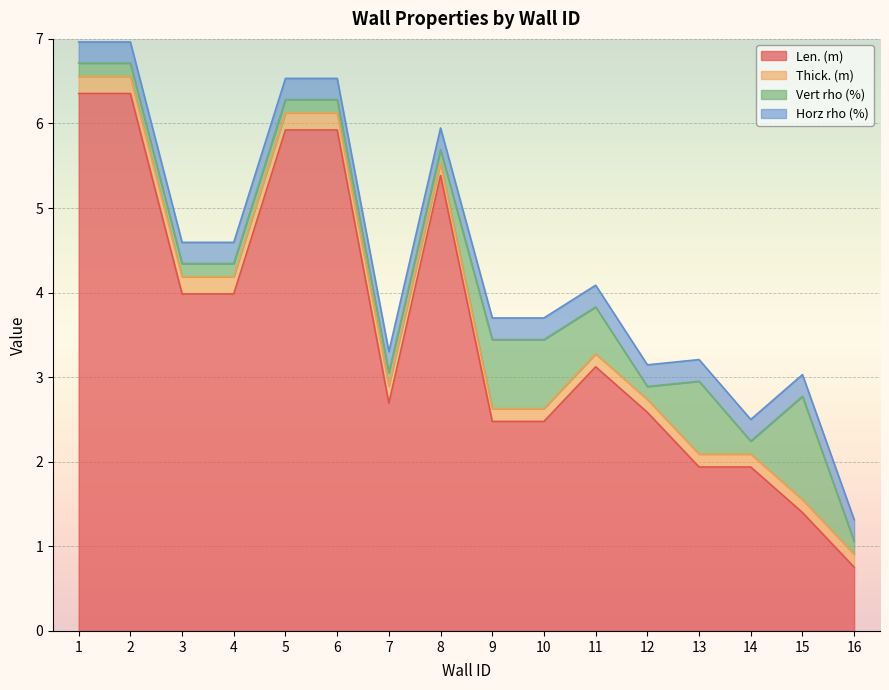

What is the average value of the Horz rho (%) series?

0.3